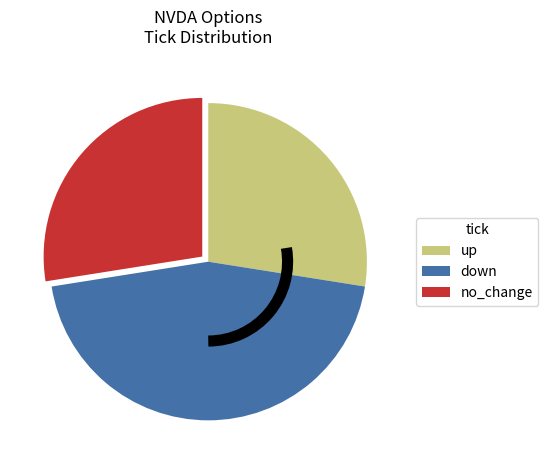

Is the sum of up and down greater than half?

Yes